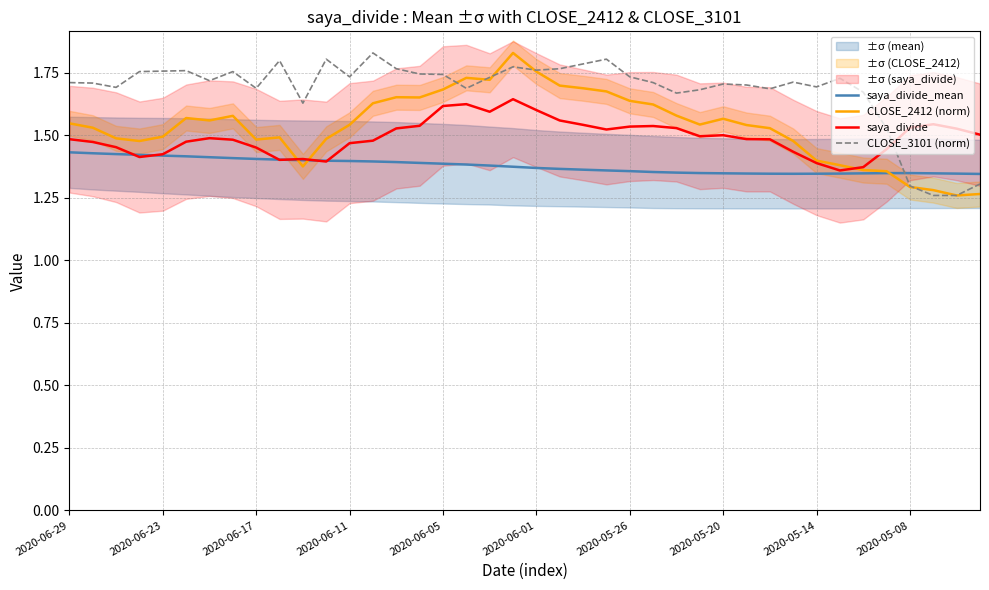

Is it true that saya_divide_mean equals 1.8 at 34?

False